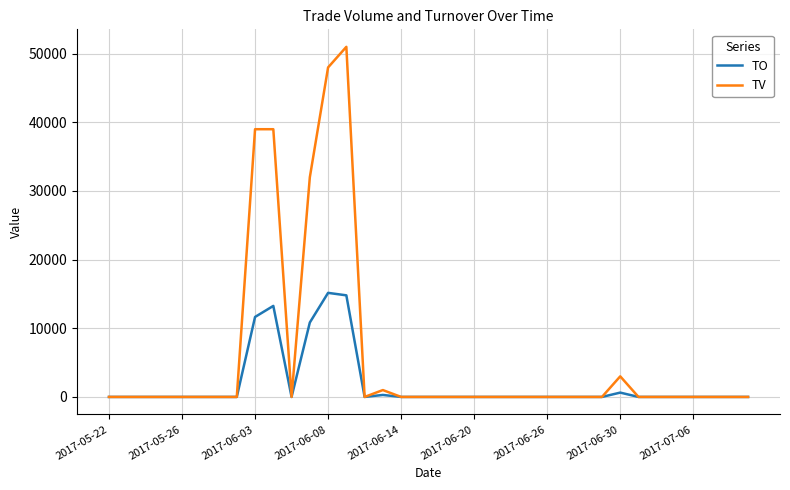

List the series in order of their peak value, lowest first.

TO, TV